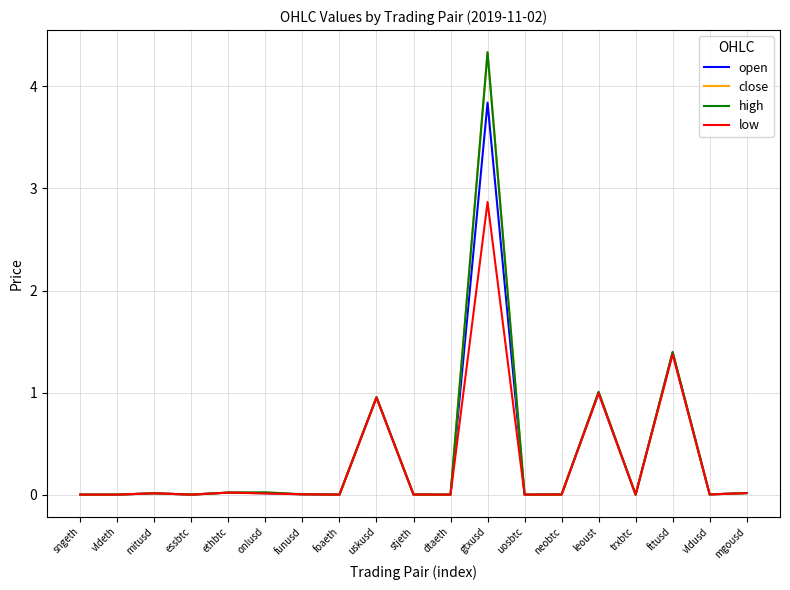

At which category is the sum across all series the highest?

gtxusd